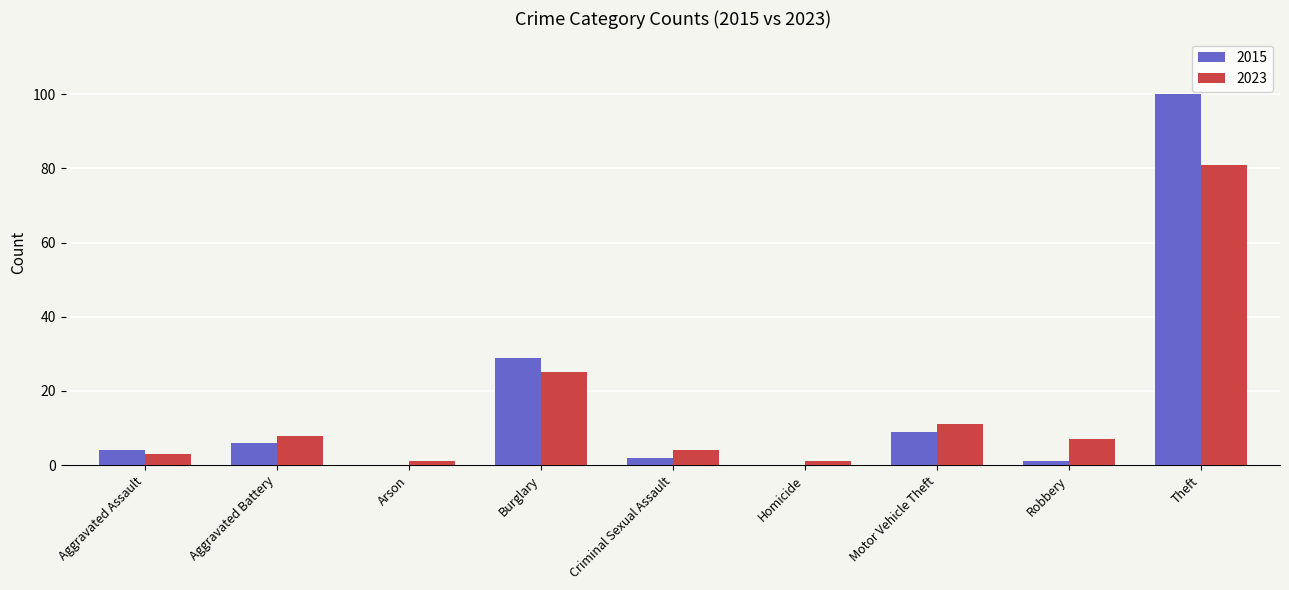

The value of 2015 at Theft is 178. True or false?

False